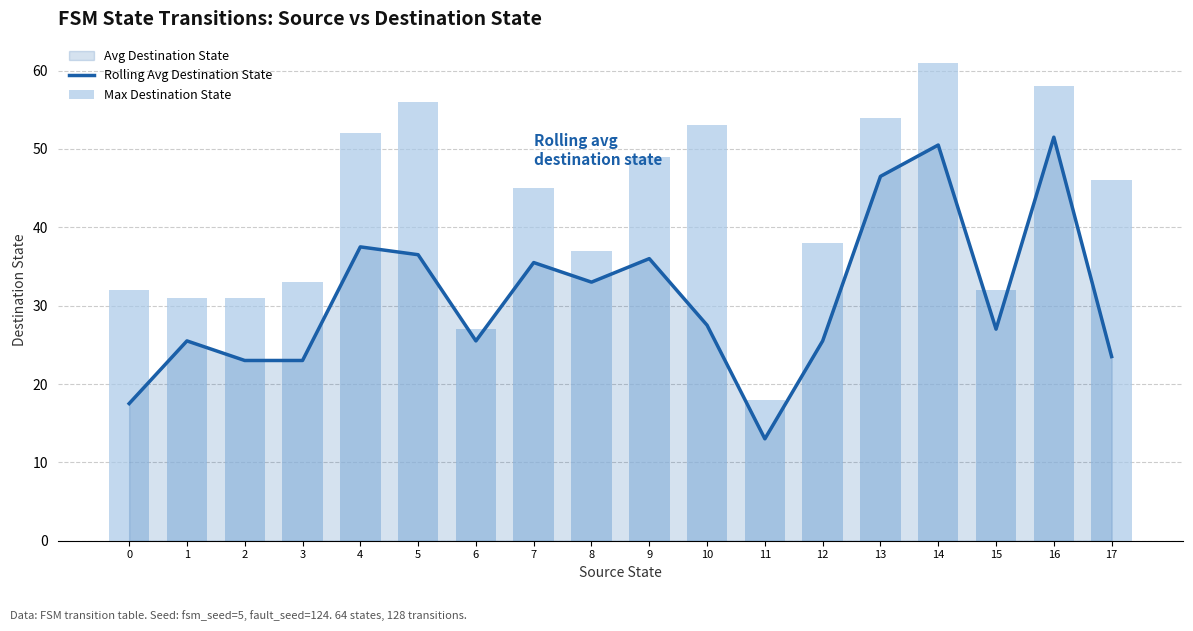

What is the difference between the Max Destination State values at 1 and 12?

7.0